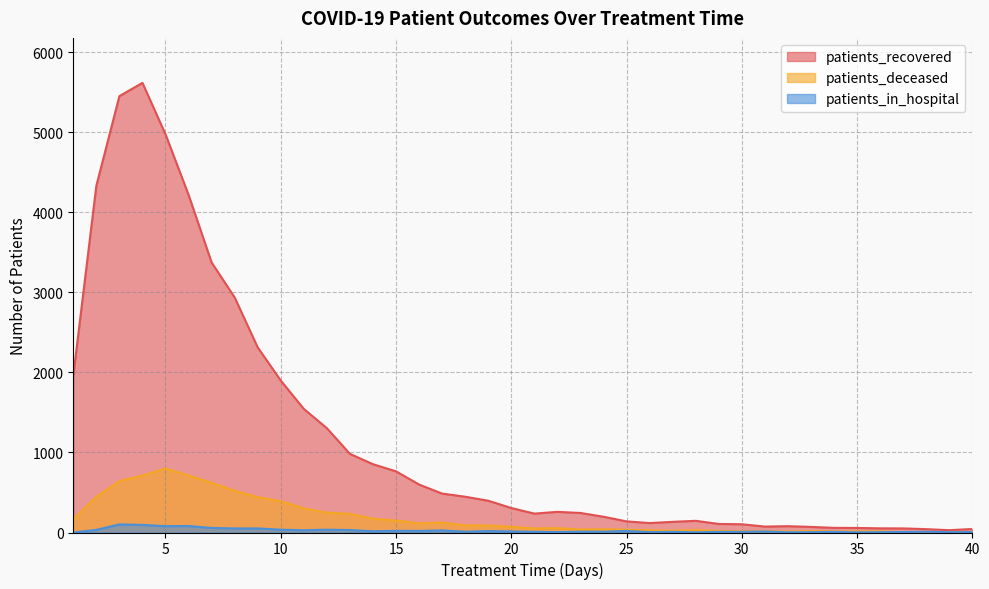

Where is patients_deceased nearest to the value 403?

10